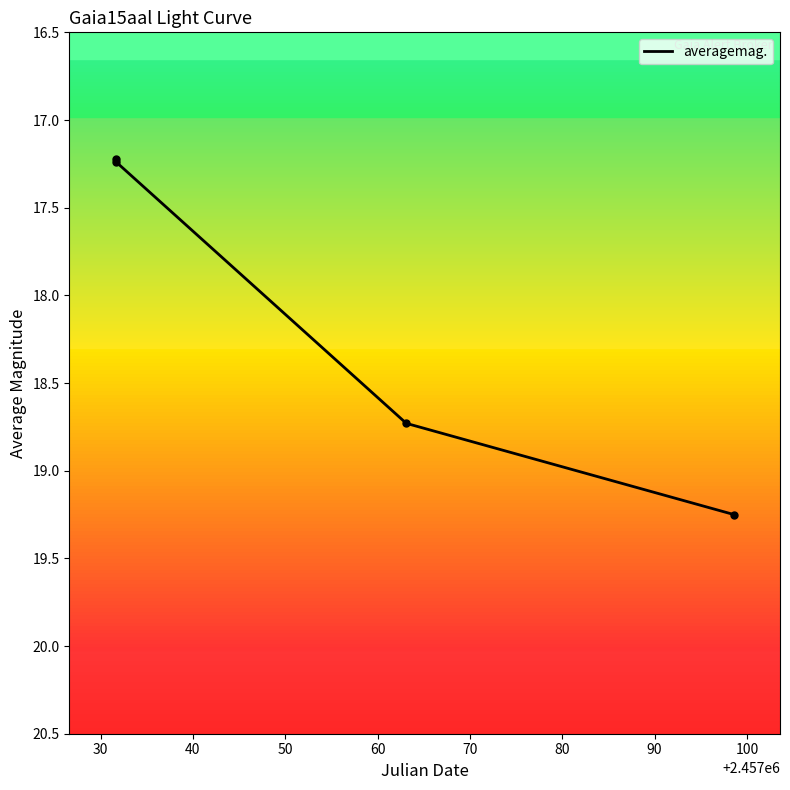

How many values are between 17 and 19?

3